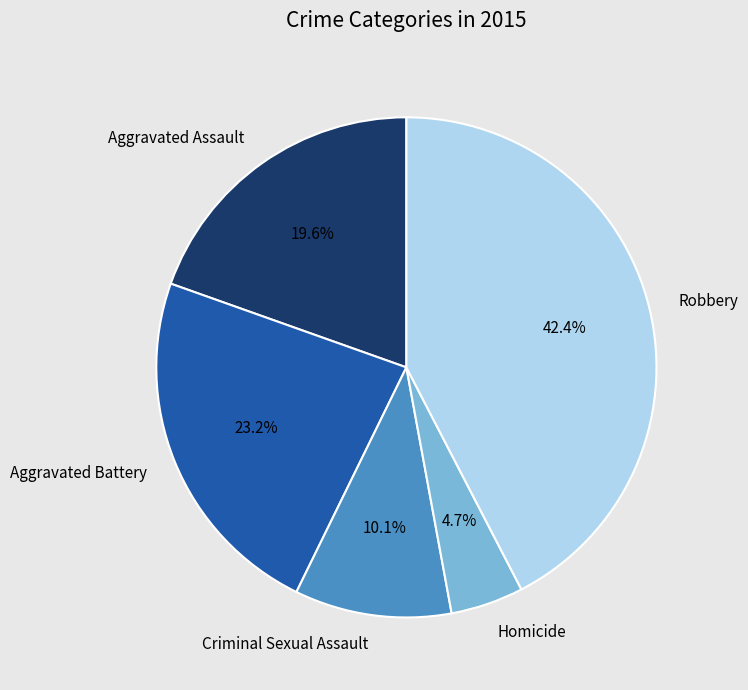

True or false: Robbery accounts for 30% of the total.

False